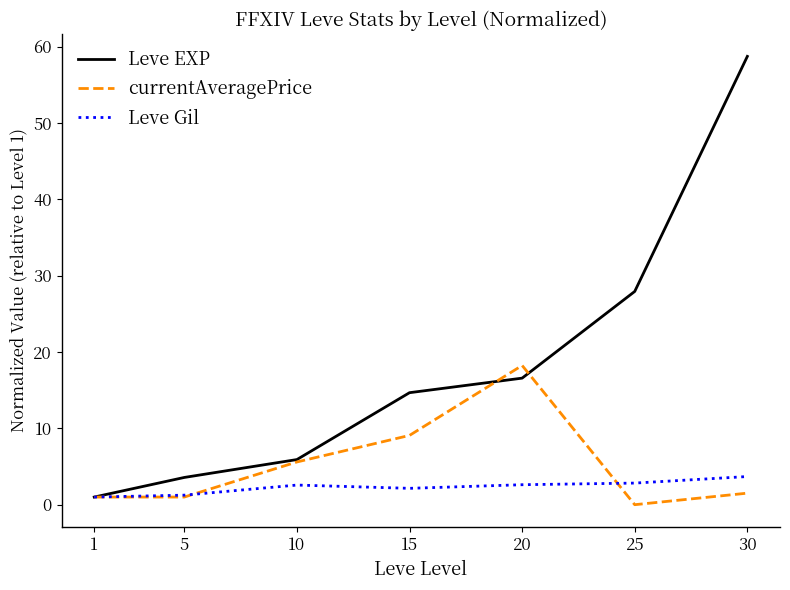

Is it true that currentAveragePrice equals 12.2 at 15?

False